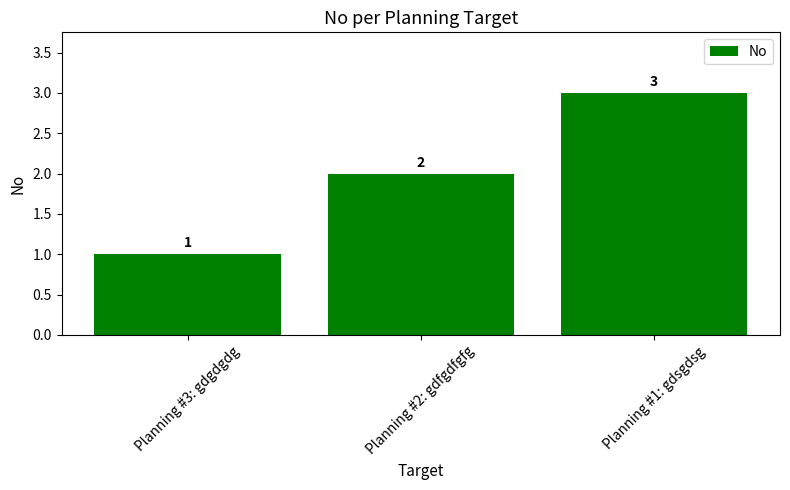

List the labels in order of value, smallest first.

Planning #3: gdgdgdg, Planning #2: gdfgdfgfg, Planning #1: gdsgdsg